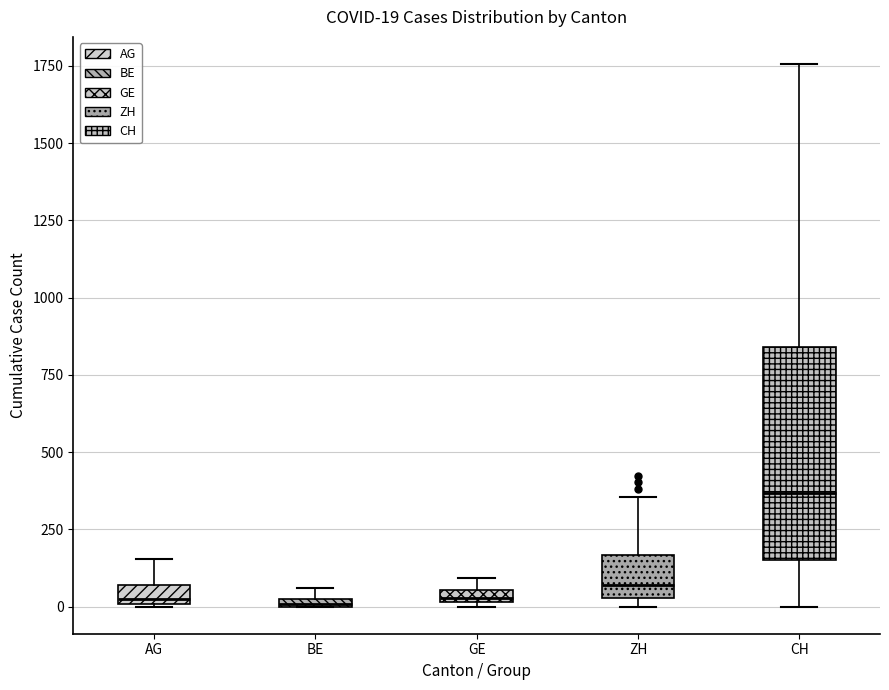

Comparing the boxes themselves (not the whiskers), which one is the tallest?

CH